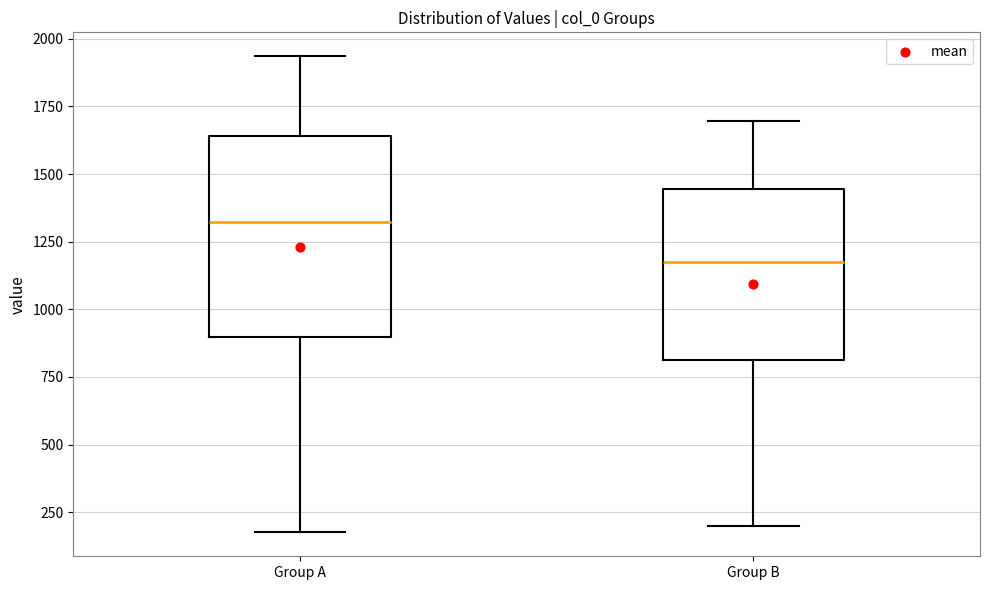

Which box's median line is the highest?

Group A